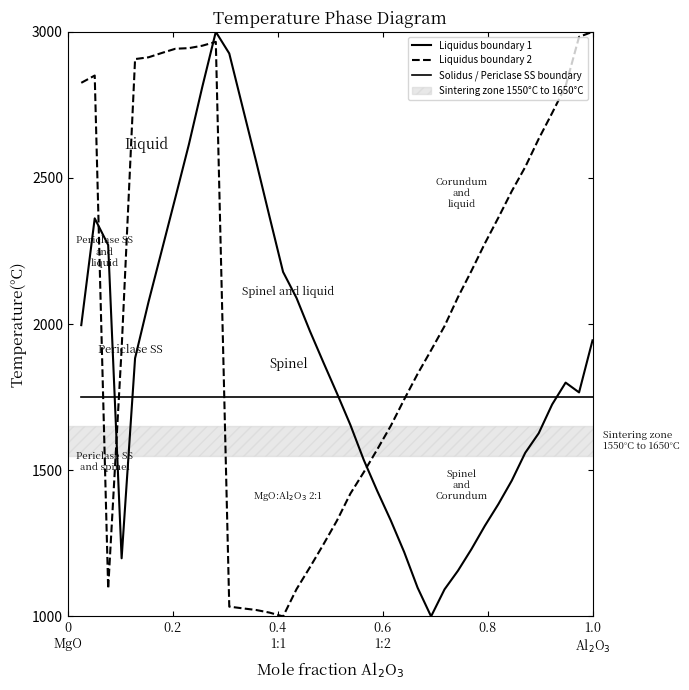

What is the value of the Solidus / Periclase SS boundary point at the 12th from the left?

1750.0